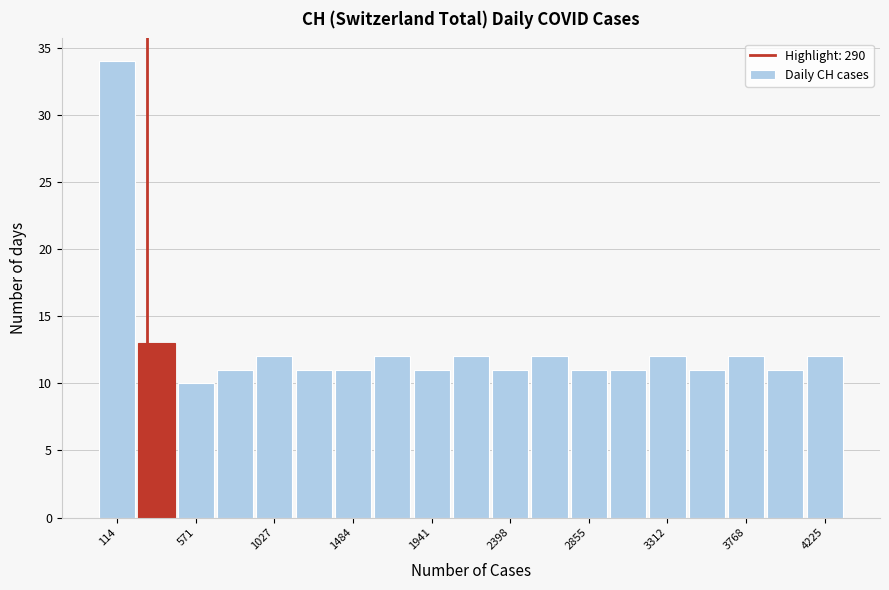

What is the height of the bar covering 3900 to 4100 on the x-axis? Neither the bar edges nor the heights are printed on the chart, so give them approximately, as read against the axes.

11